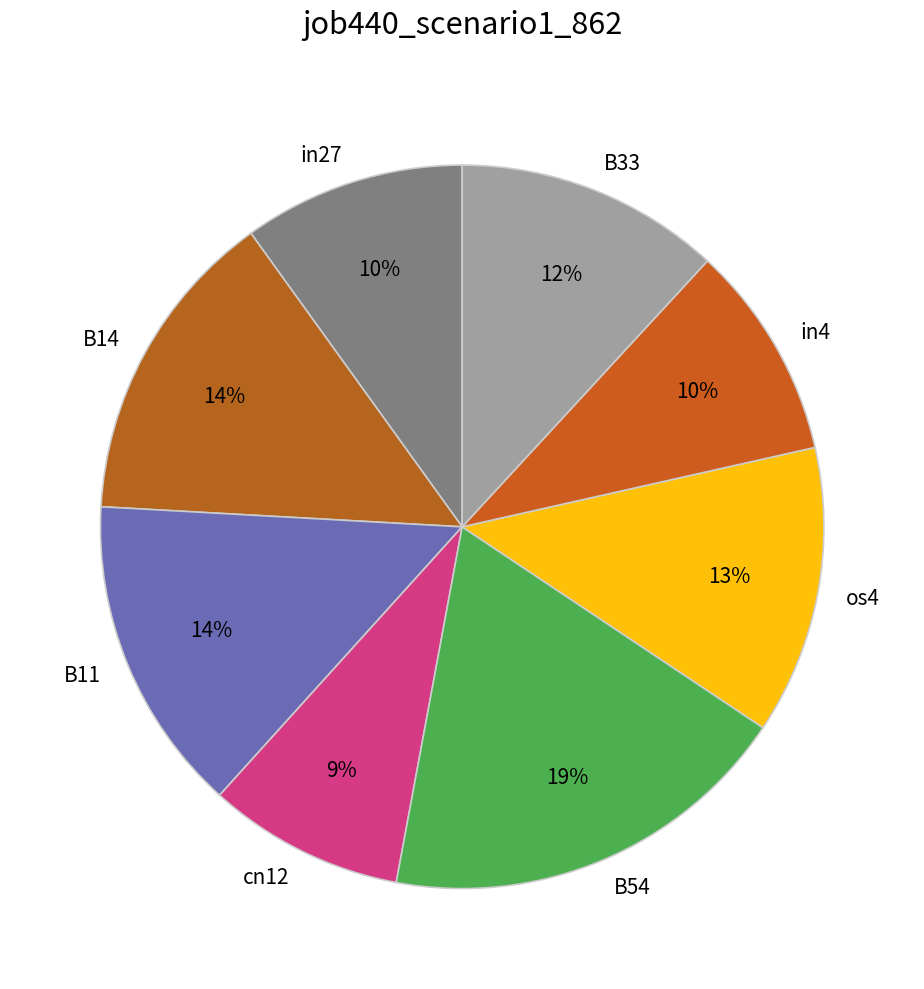

What is the smallest slice in the pie chart?

cn12